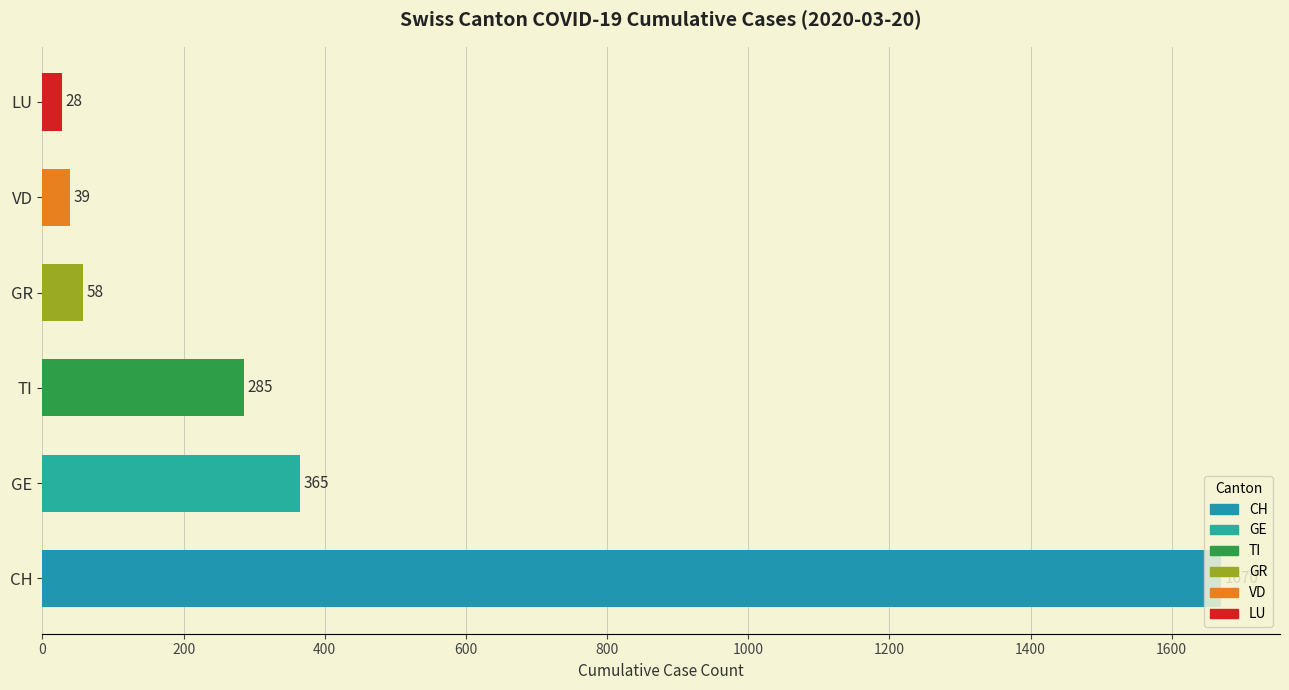

Is it true that the value at TI is 70?

False